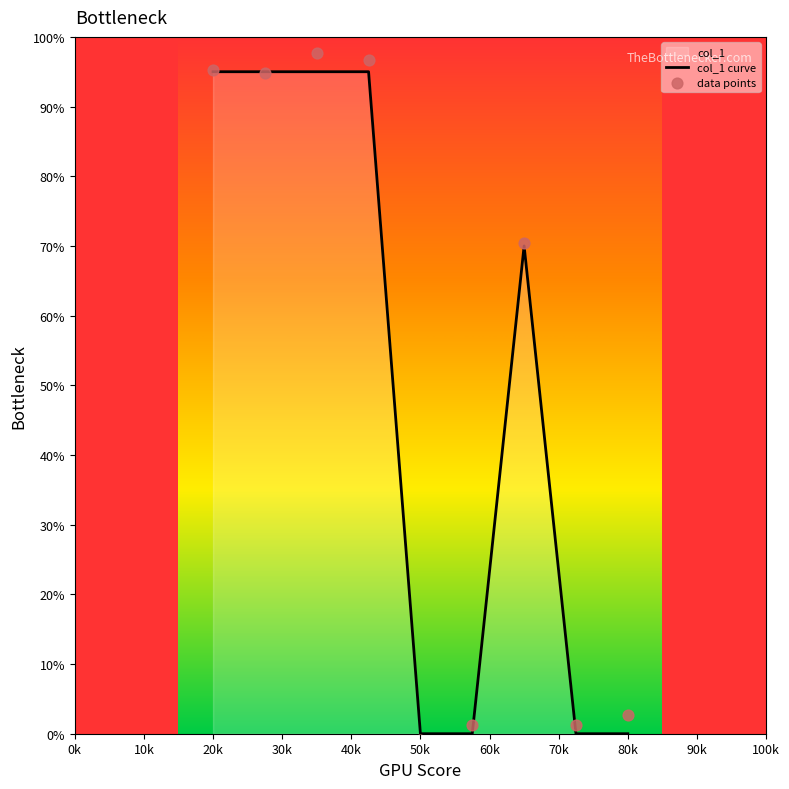

At which category is the sum across all series the highest?

20k